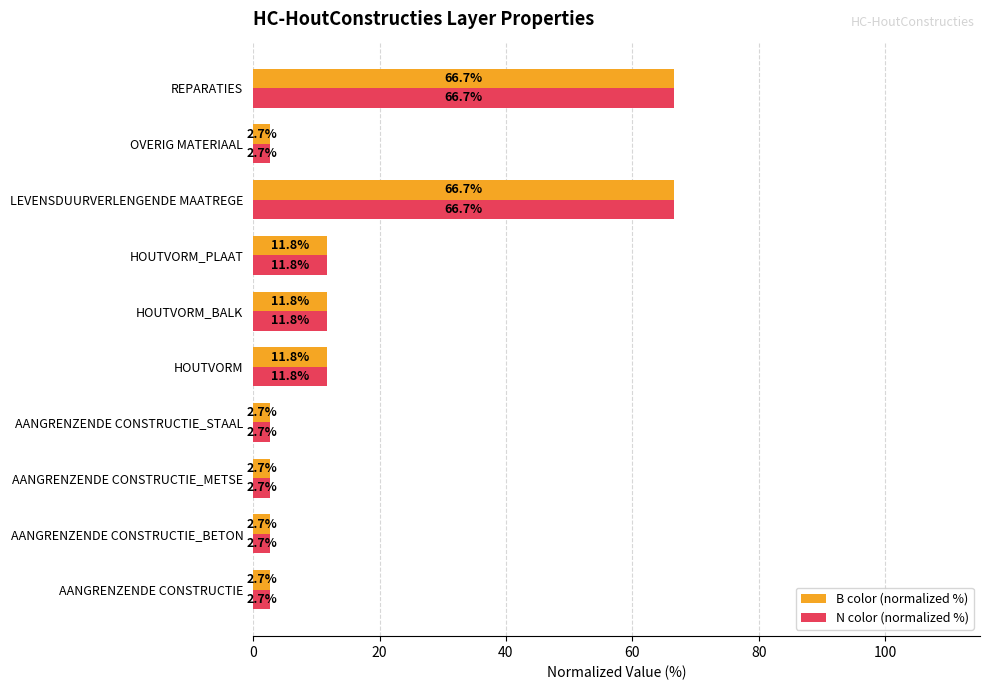

Is it true that B color (normalized %) equals 19.1 at HOUTVORM_PLAAT?

False